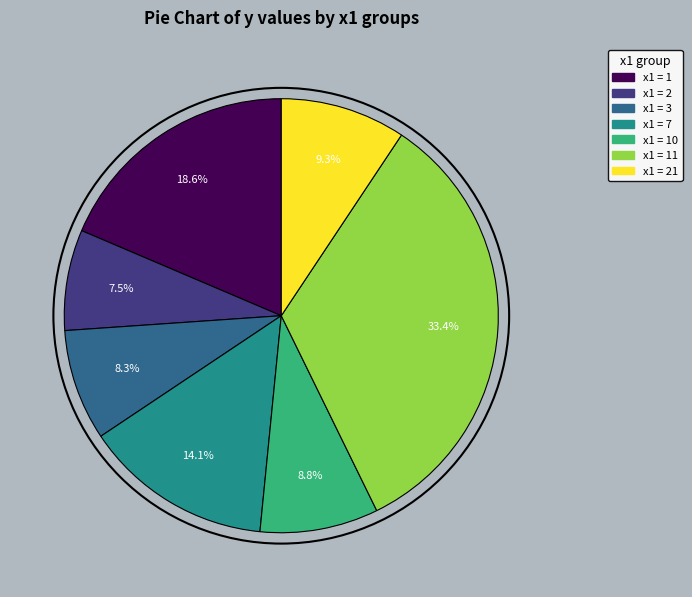

Is there a majority slice in this chart?

No